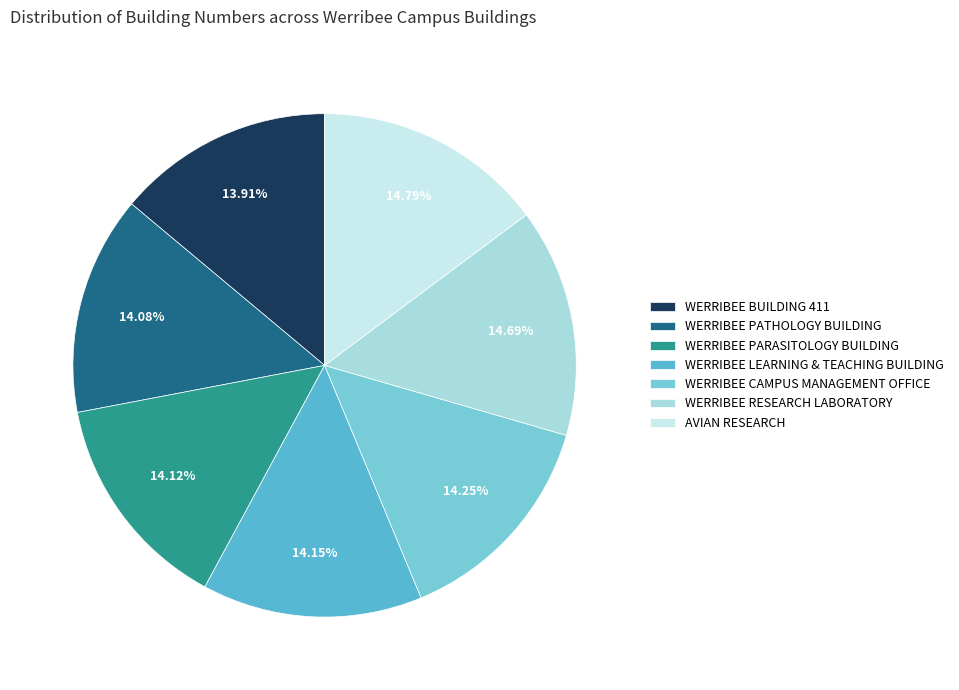

Does any single category account for the majority?

No